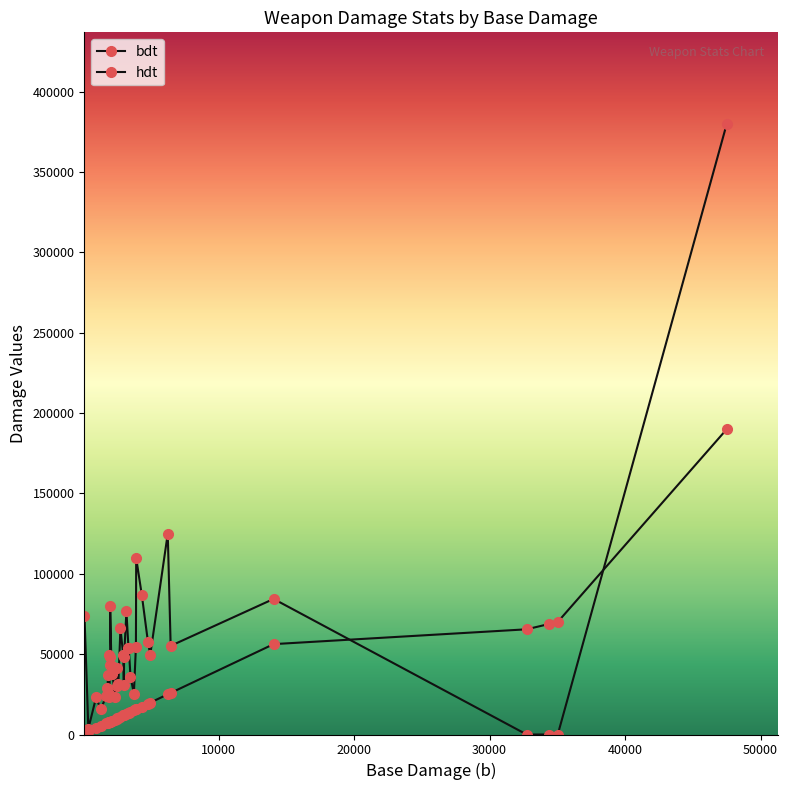

After their last crossing, which series has the higher values: bdt or hdt?

hdt